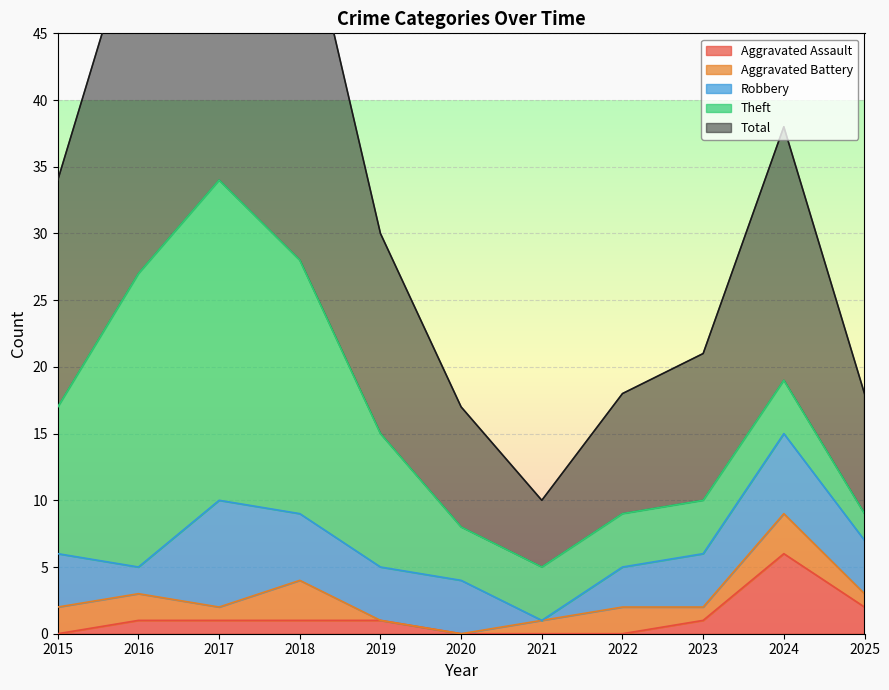

What is the spread (max minus min) of values at 2016?

26